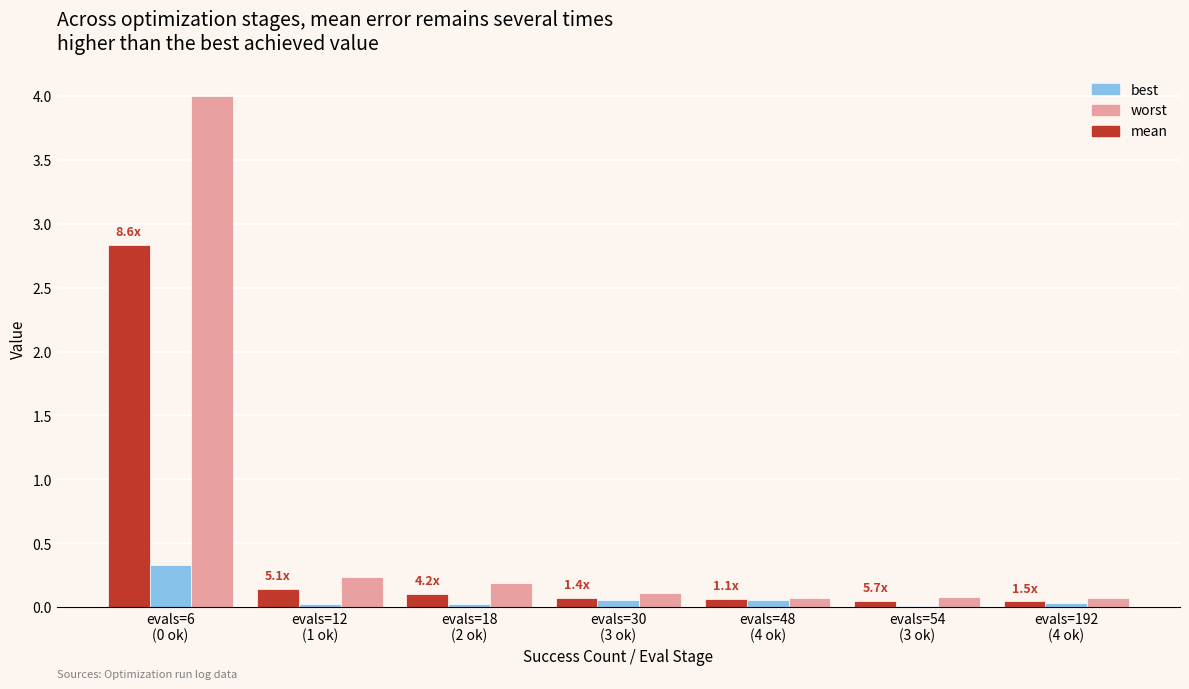

Which series has the largest total across all categories?

worst